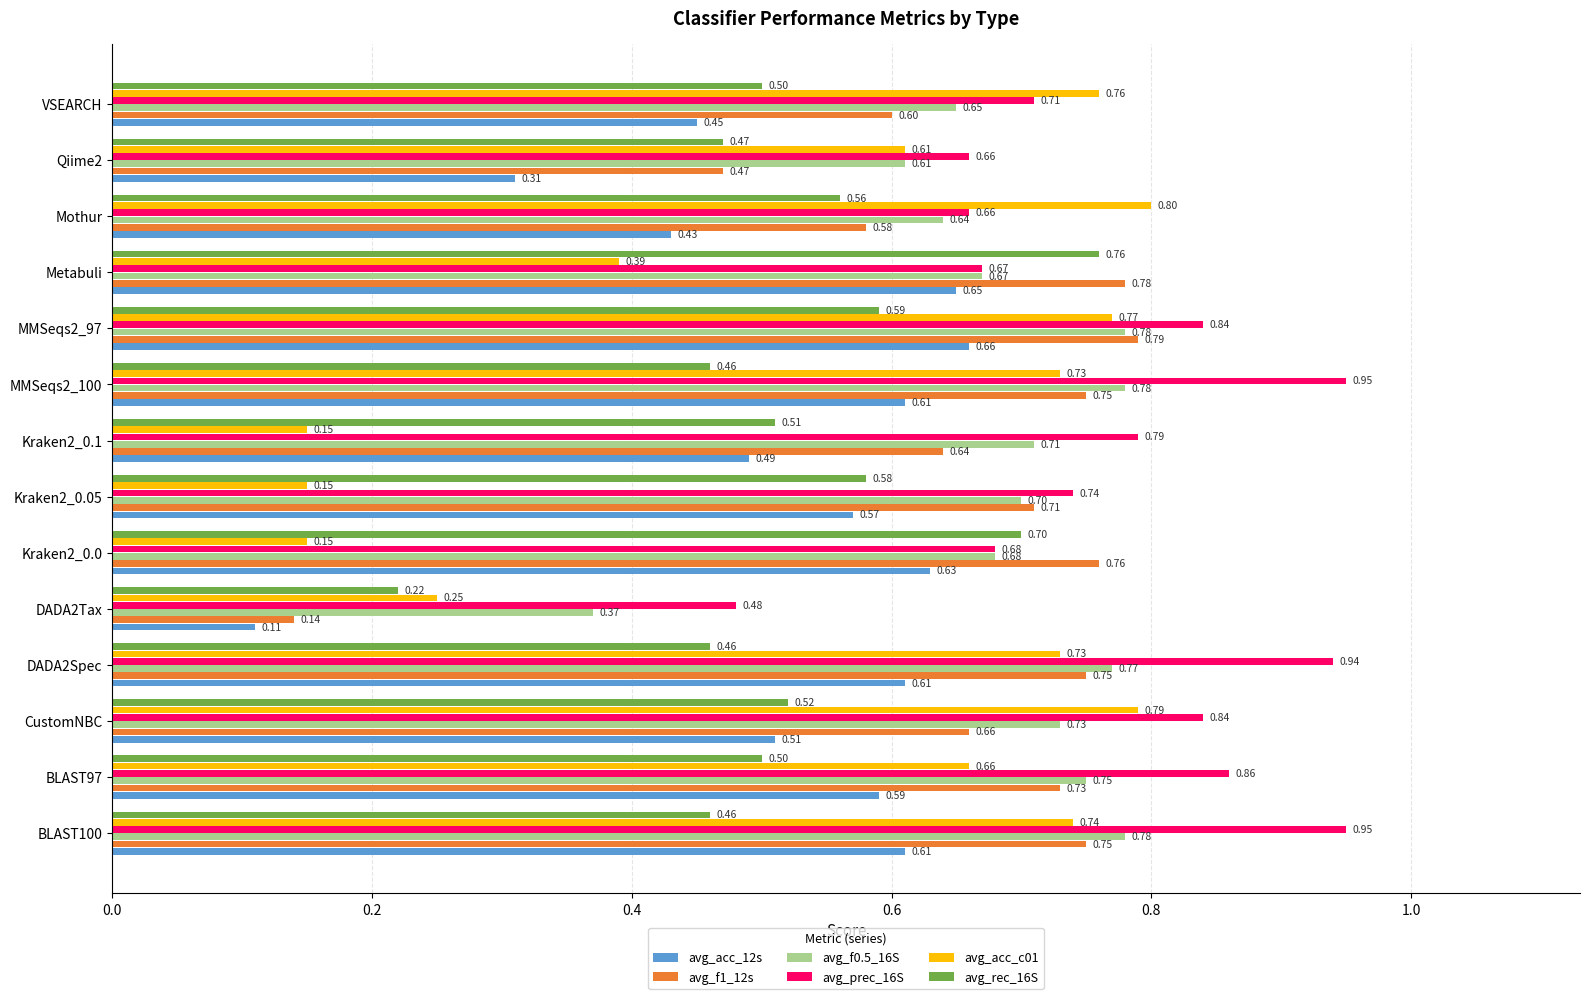

What is the sum of the avg_acc_c01 values at DADA2Spec and BLAST97?

1.4